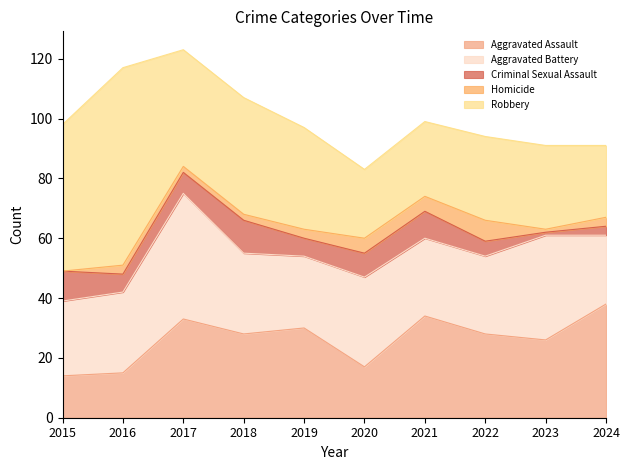

What is the difference between the Aggravated Battery values at 2018 and 2022?

1